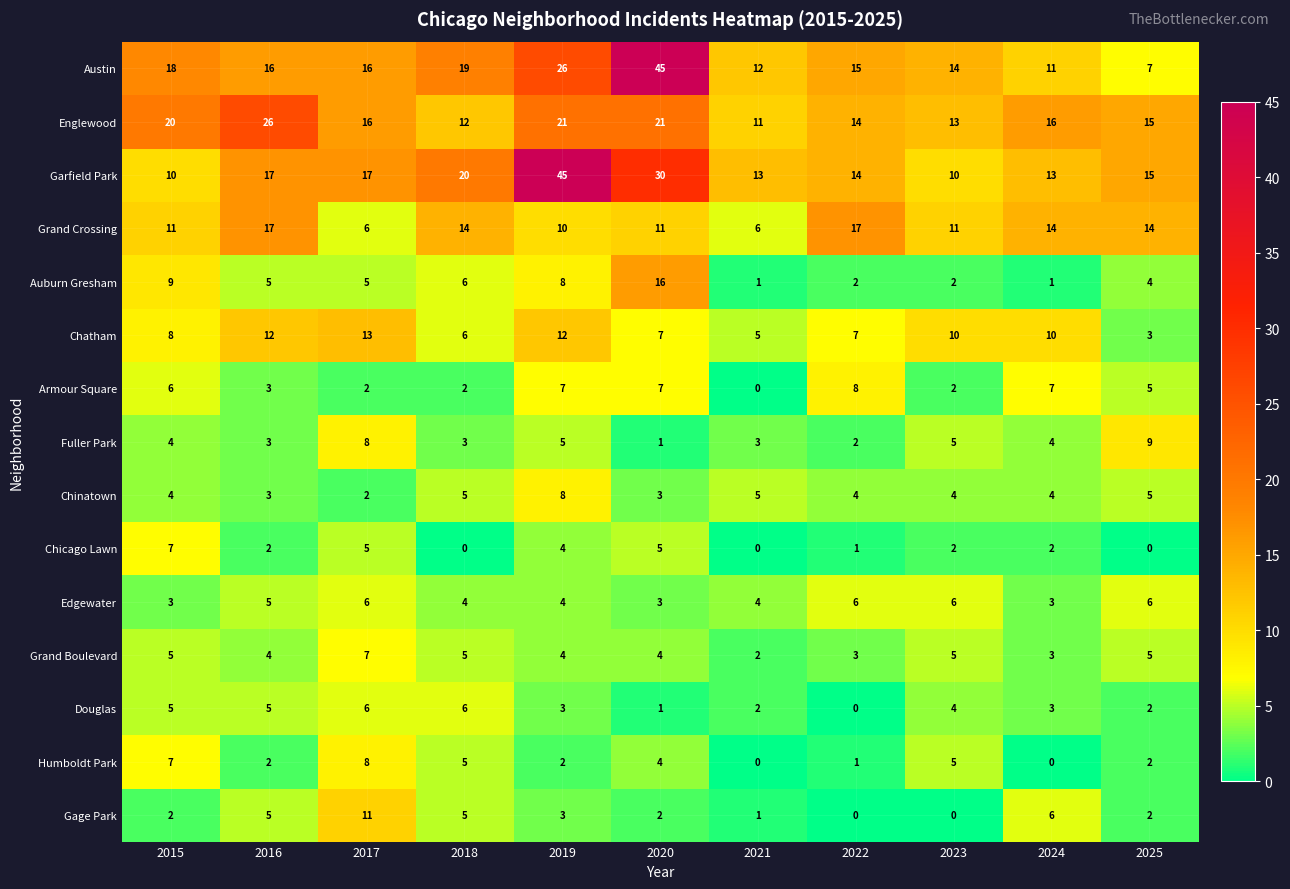

What is the average value of the Chicago Lawn series?

3